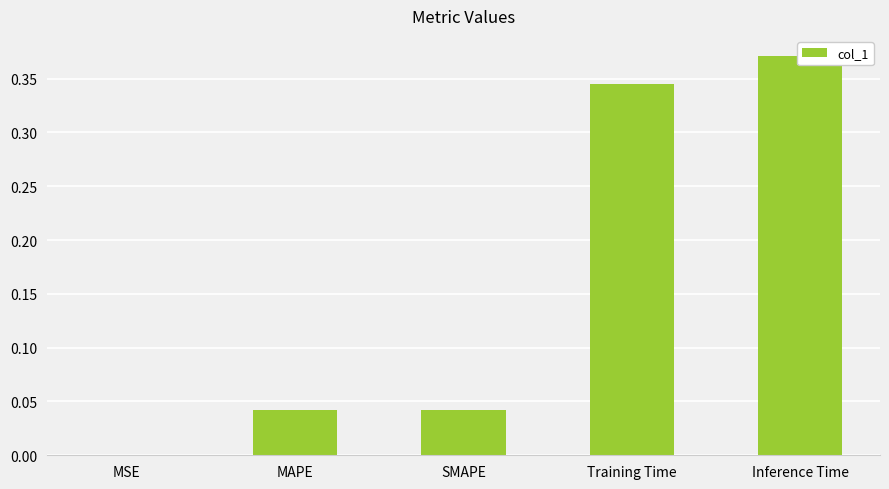

At which label is the value closest to 0?

MSE